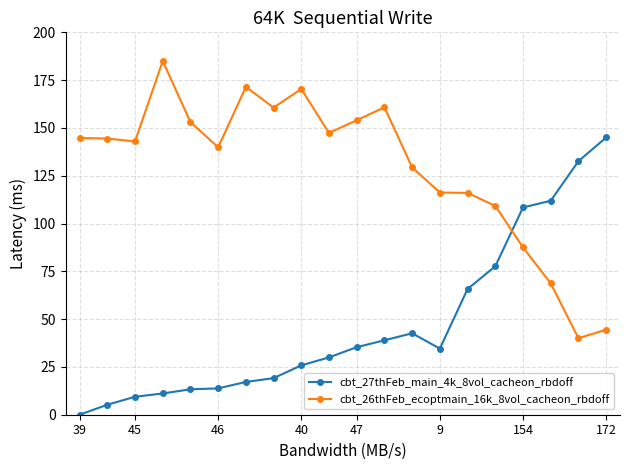

True or false: cbt_27thFeb_main_4k_8vol_cacheon_rbdoff has more than 0 interior local peaks.

True